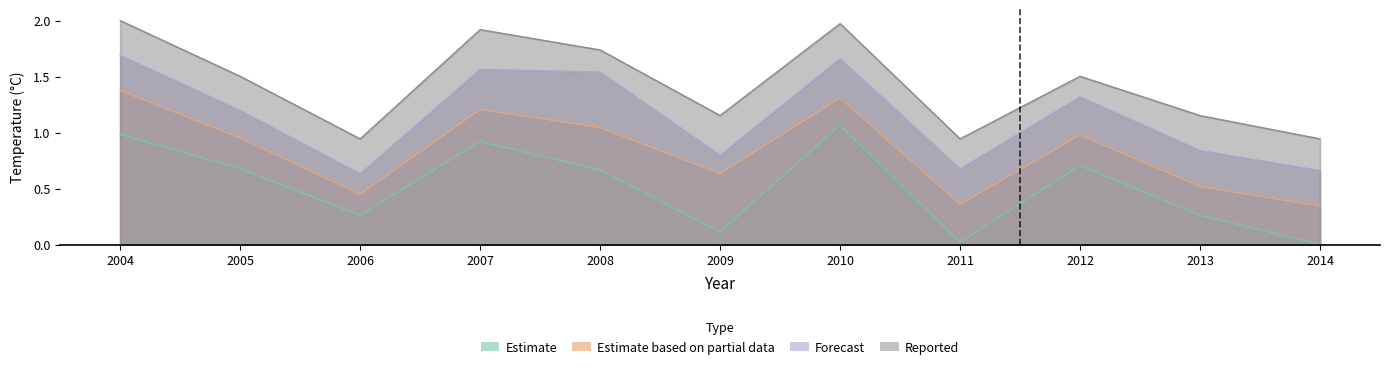

How many series are shown in this chart?

4